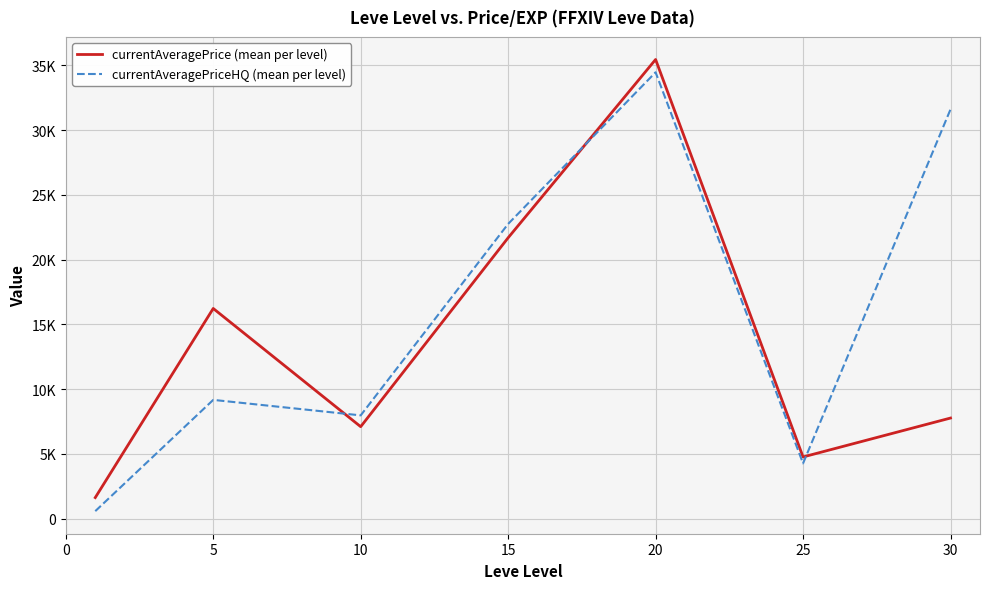

What is the maximum value shown in the chart?

35452.8